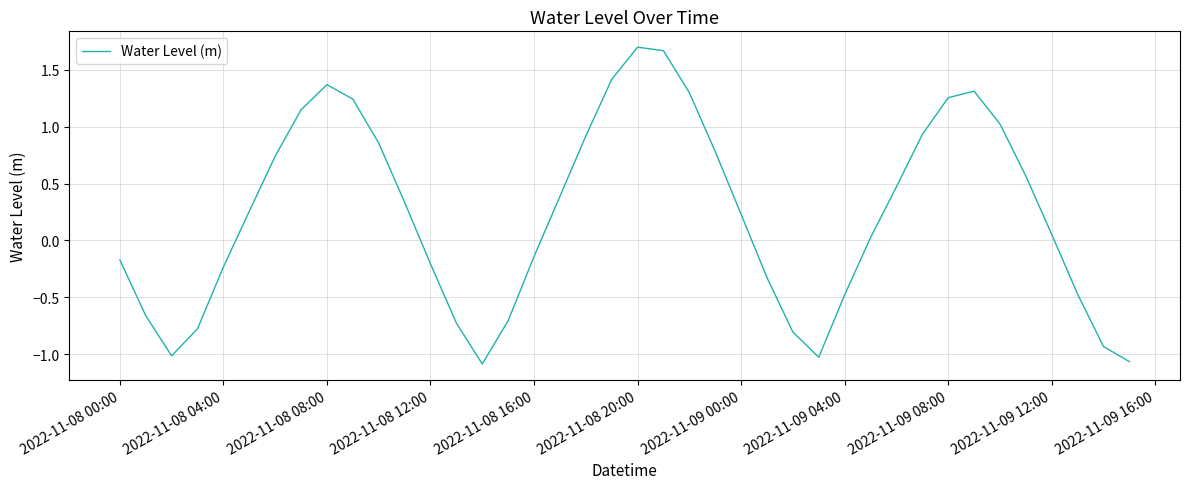

What is the difference between the maximum and minimum values?

2.8